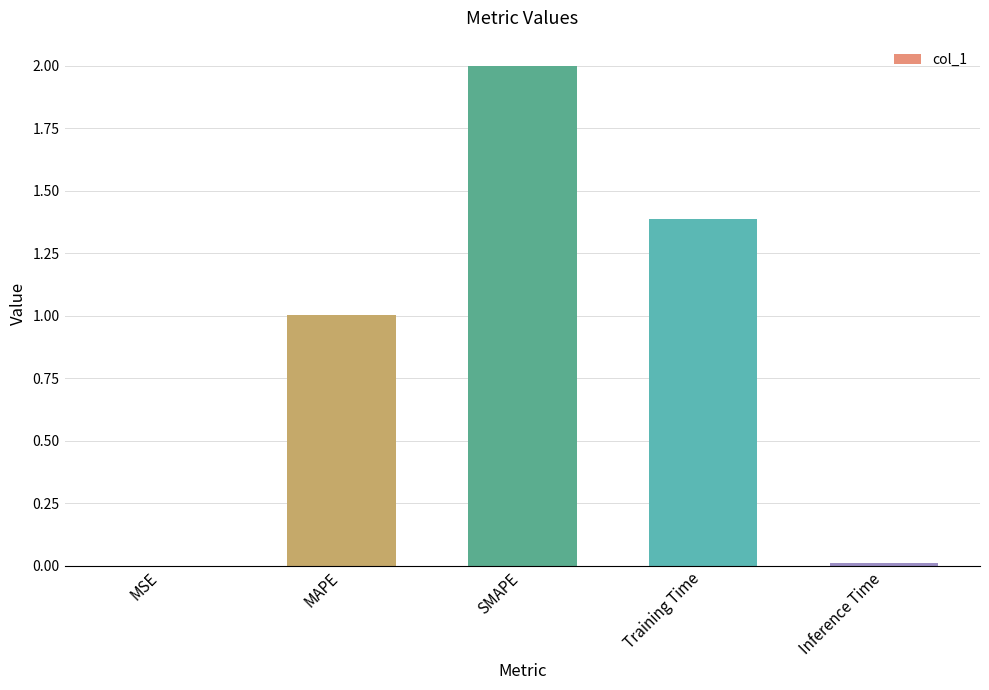

True or false: the data shows 2.0 at SMAPE.

True